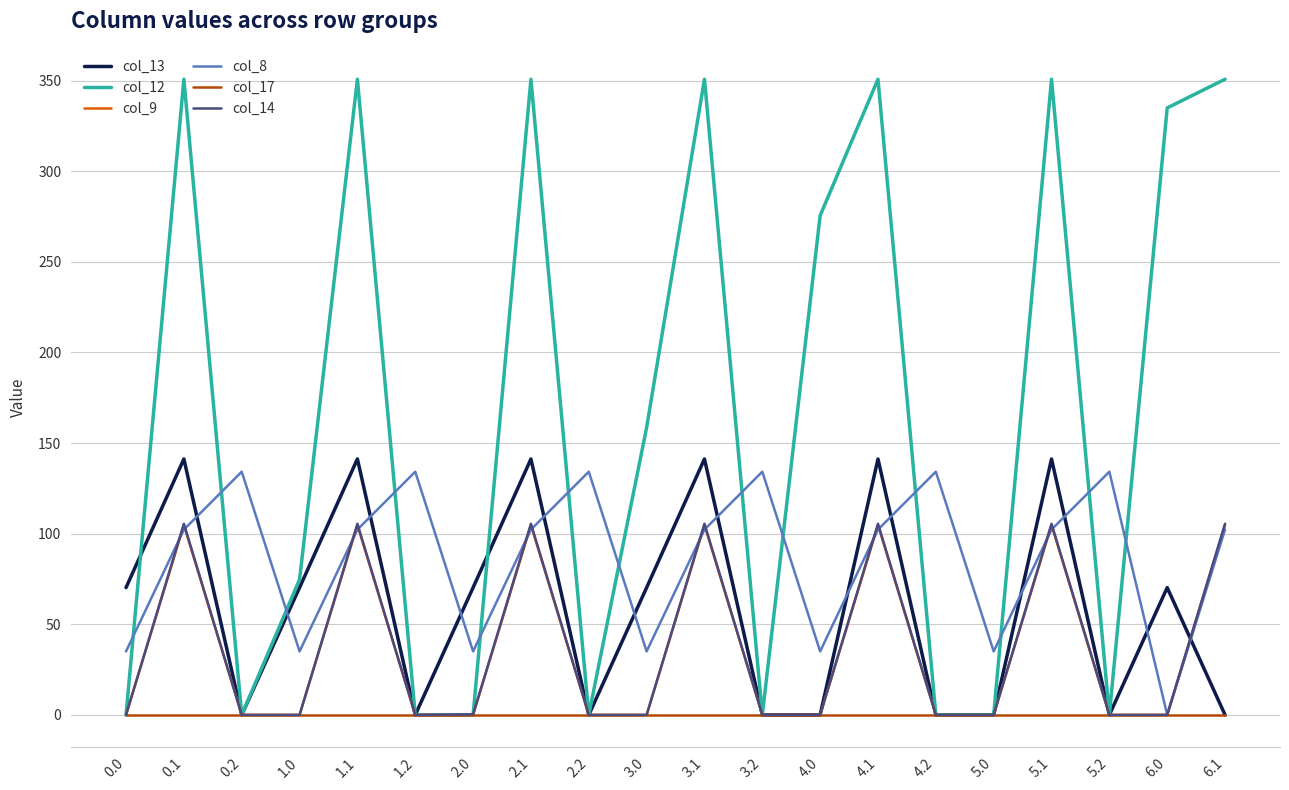

Is this an area chart (filled region under the line)?

No